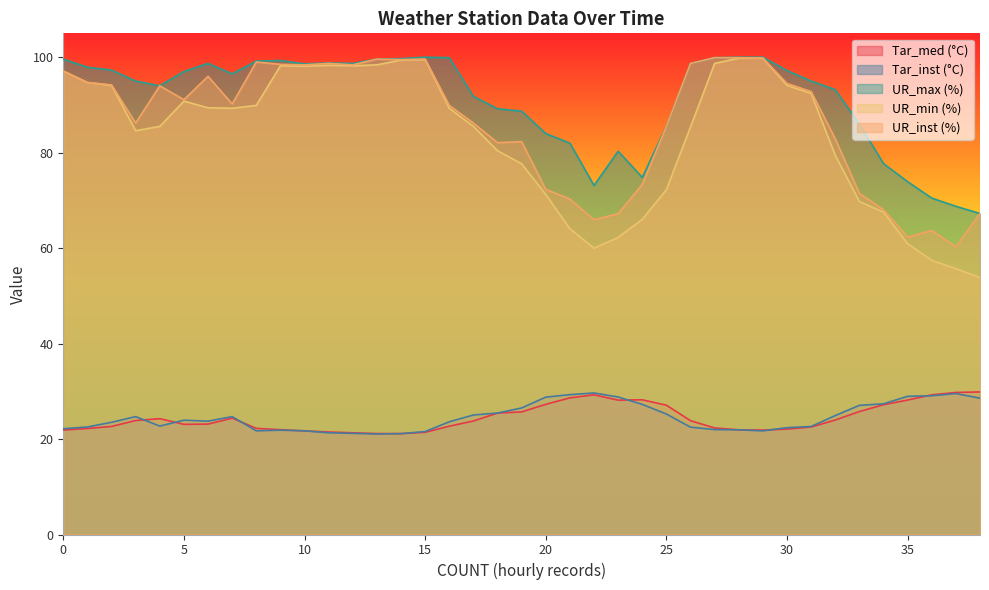

True or false: UR_min (%) and UR_max (%) intersect in this chart.

False